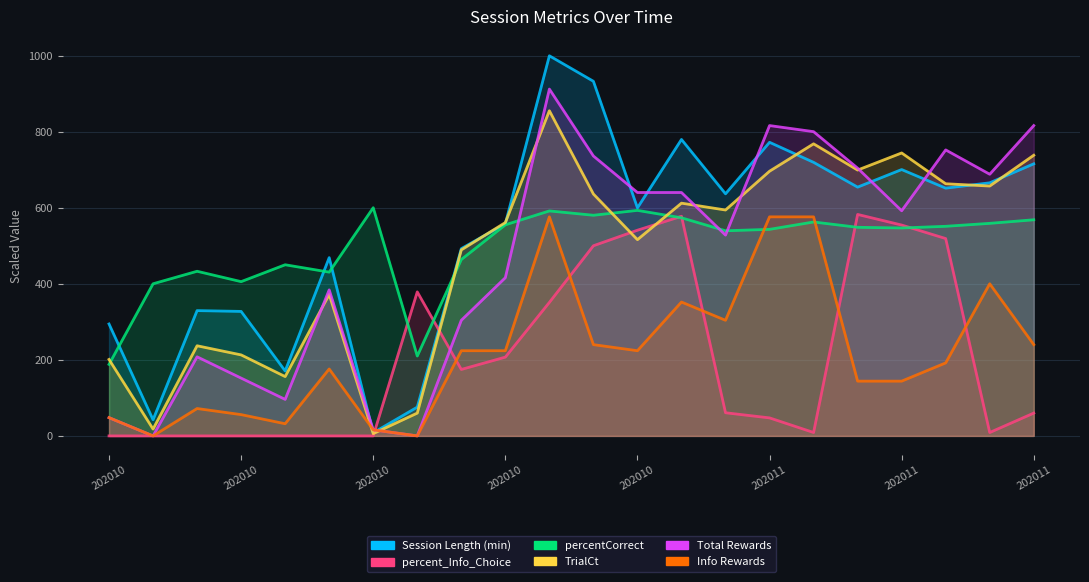

Reading left to right, list all the values displayed in this chart.

Session Length (min): 294.3	42.5	329.5	327.4	170.8	468.7	8.1	75.7	492.5	557.9	999.5	932.4	599.7	779.5	636.6	772.0	719.3	654.1	700.4	651.5	665.5	715.4
percent_Info_Choice: 0.0	0.0	0.0	0.0	0.0	0.0	0.0	378.7	174.8	207.1	351.1	500.0	540.8	577.5	60.9	47.4	9.0	582.4	554.4	518.9	9.0	60.0
percentCorrect: 188.1	400.0	432.9	405.6	450.0	430.6	600.0	210.0	463.8	555.1	591.6	580.2	593.0	573.5	539.4	543.1	562.5	548.5	546.8	551.1	558.9	568.3
TrialCt: 201.0	18.0	237.0	213.0	156.0	372.0	6.0	60.0	489.0	561.0	855.0	636.0	516.0	612.0	594.0	696.0	768.0	699.0	744.0	663.0	657.0	738.0
Total Rewards: 48.0	0.0	208.0	152.0	96.0	384.0	16.0	0.0	304.0	416.0	912.0	736.0	640.0	640.0	528.0	816.0	800.0	704.0	592.0	752.0	688.0	816.0
Info Rewards: 48.0	0.0	72.0	56.0	32.0	176.0	16.0	0.0	224.0	224.0	576.0	240.0	224.0	352.0	304.0	576.0	576.0	144.0	144.0	192.0	400.0	240.0